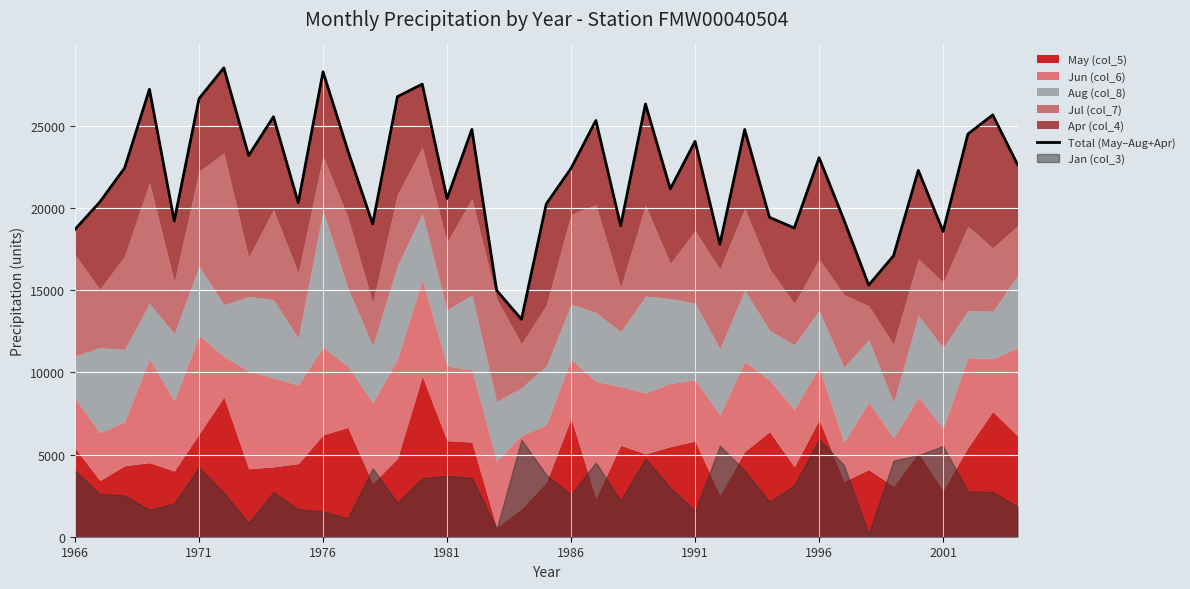

True or false: the data has more than 1 interior local peaks.

True